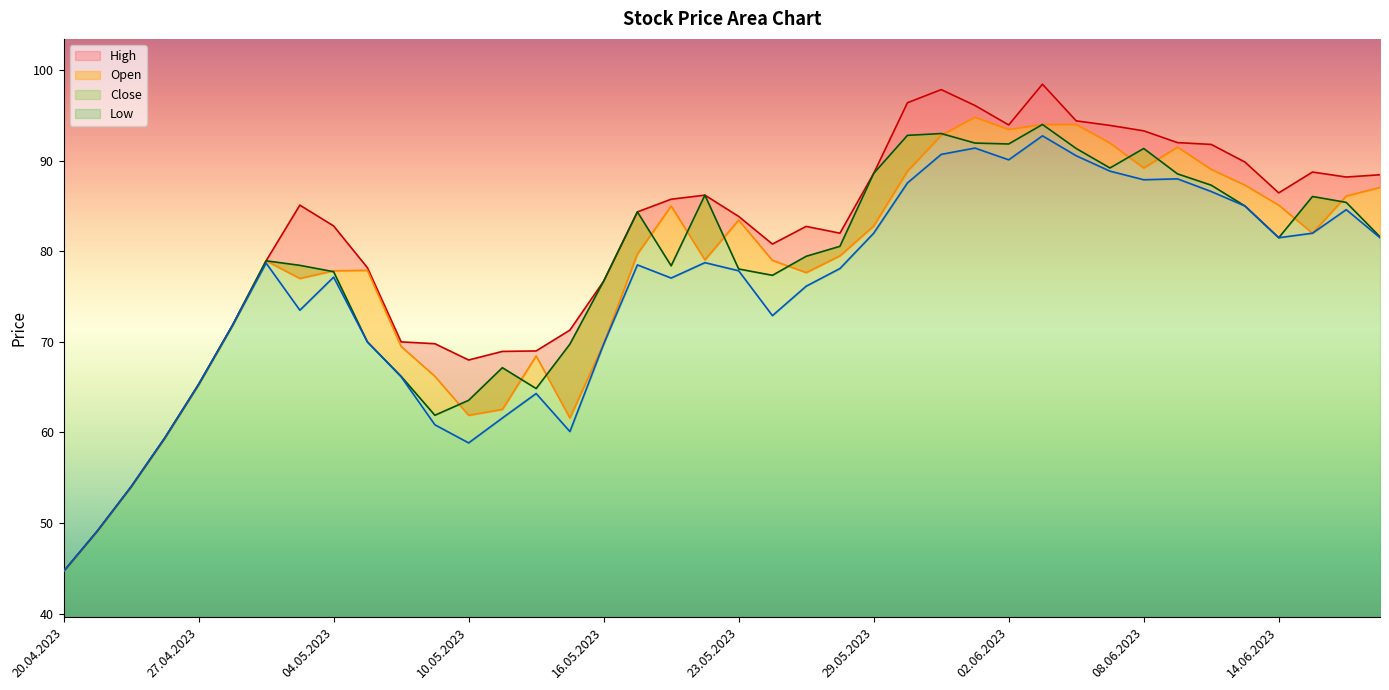

What value does the High series have at 06.06.2023?

94.4